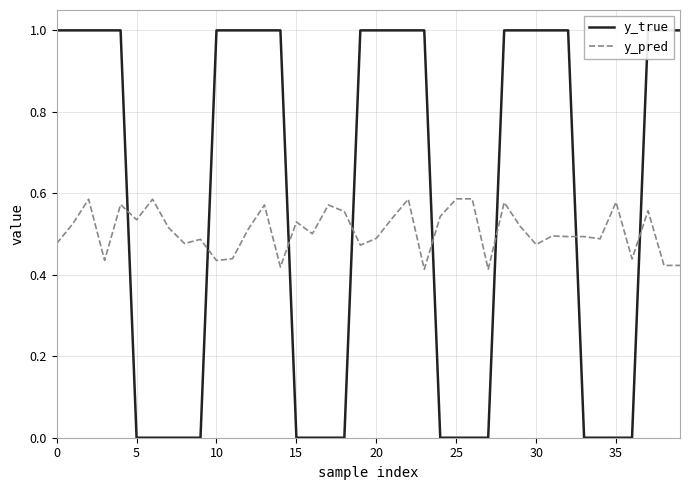

True or false: y_pred has a value of 0.1 at 30.

False